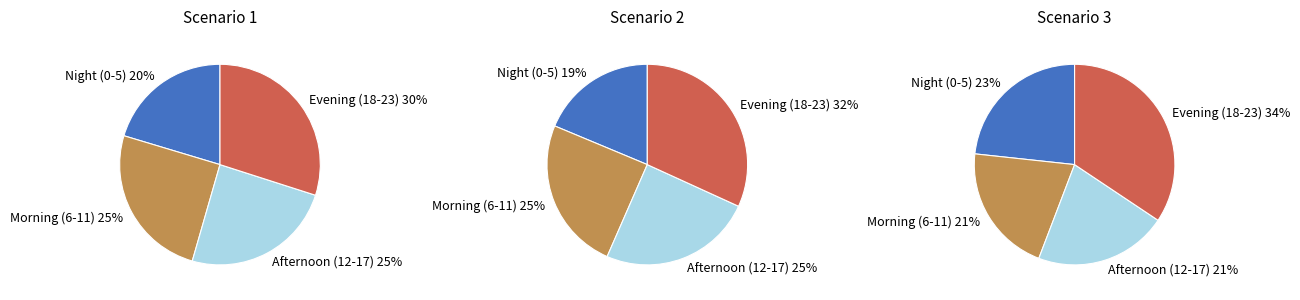

Does 3 represent more than half of the total?

No